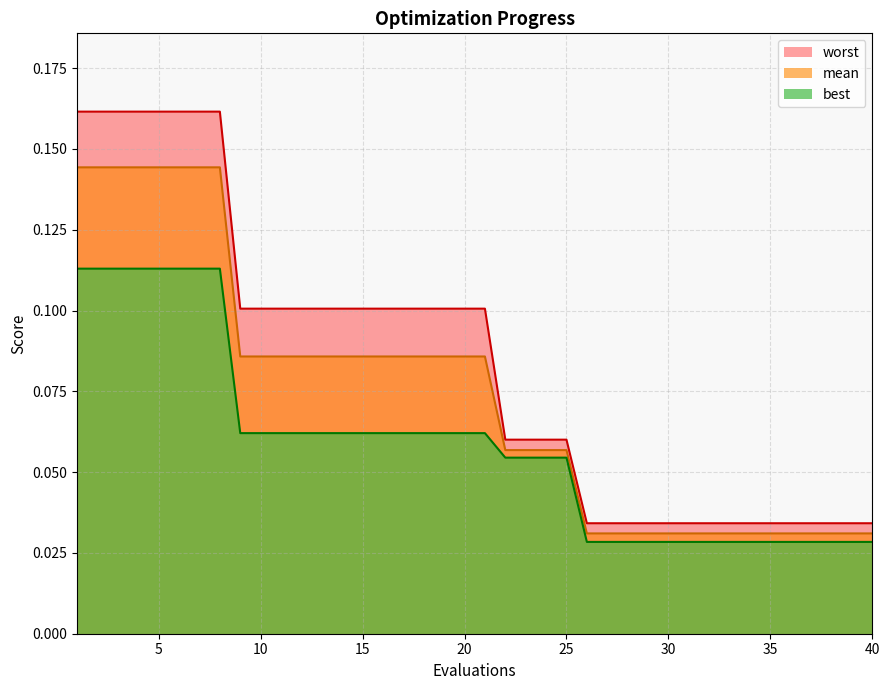

Rank the series by their average value, from highest to lowest.

worst, mean, best